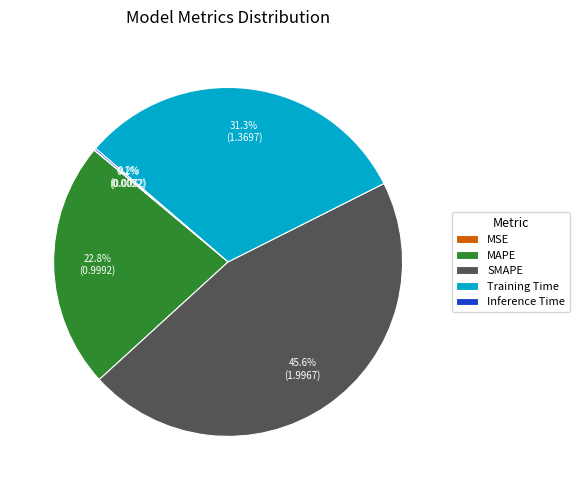

What percentage is NOT represented by SMAPE?

54.4%